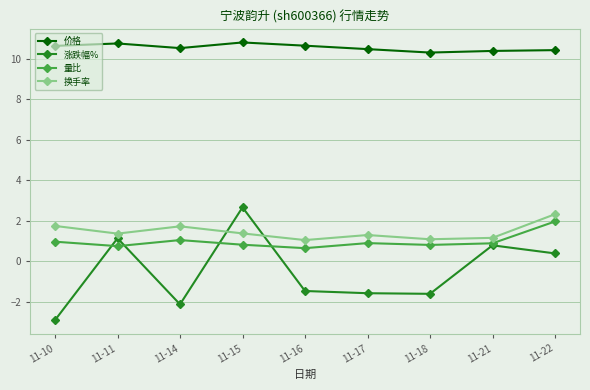

Between 11-15 and 11-17, which series saw the biggest shift?

涨跌幅%